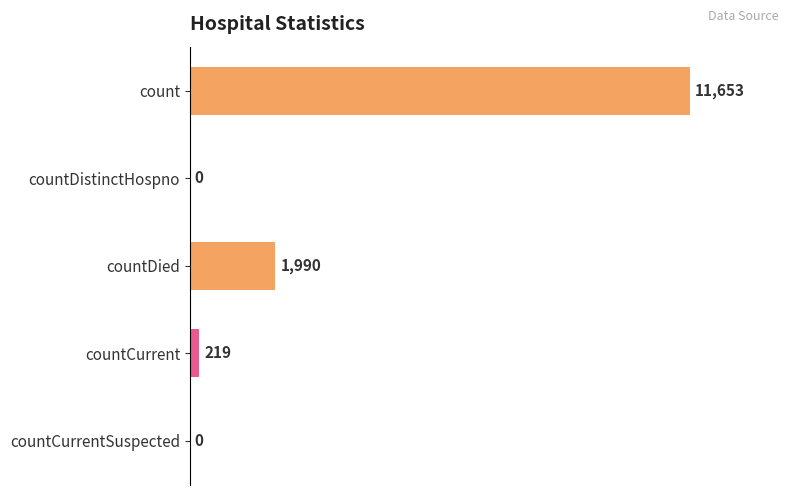

What is the sum of all values?

13862